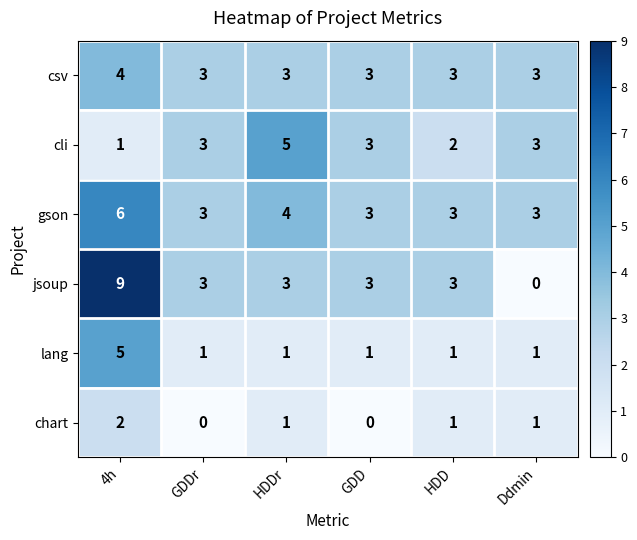

What is the difference between the maximum and minimum values in the lang series?

4